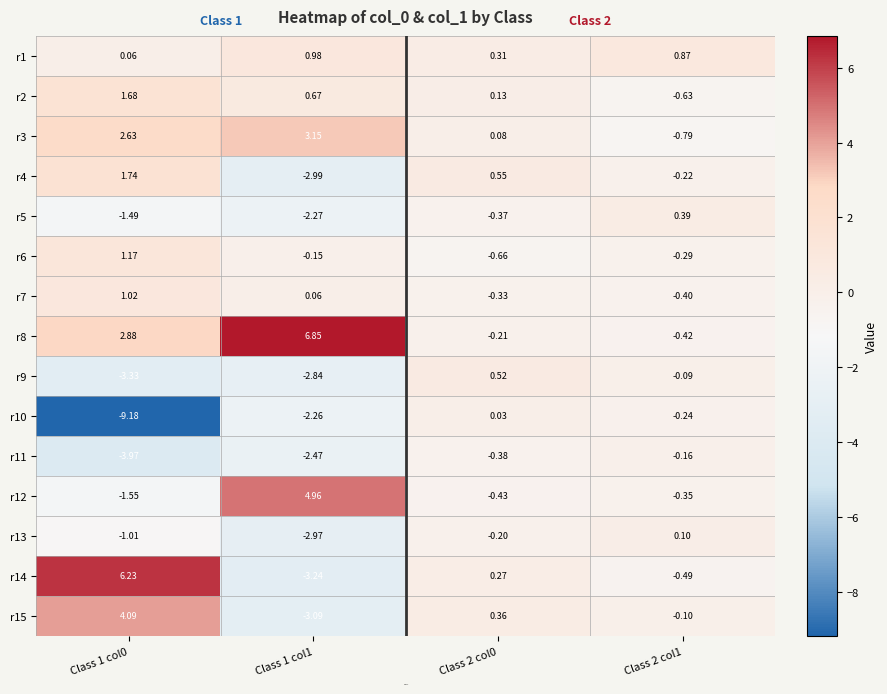

Is the value of r5 at Class 2 col1 greater than the value of r6 at Class 1 col0?

No